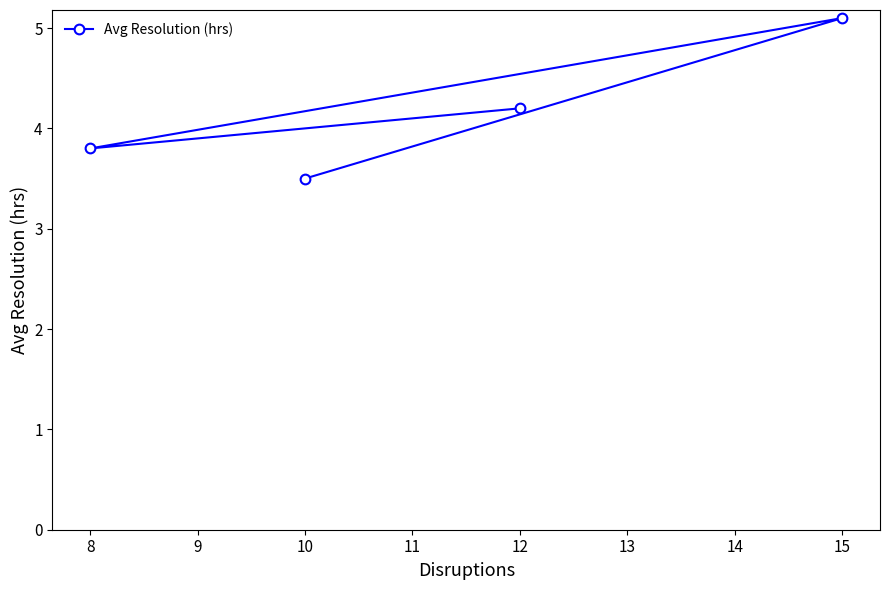

Reading left to right, list all the values displayed in this chart.

8=3.8	10=3.5	12=4.2	15=5.1